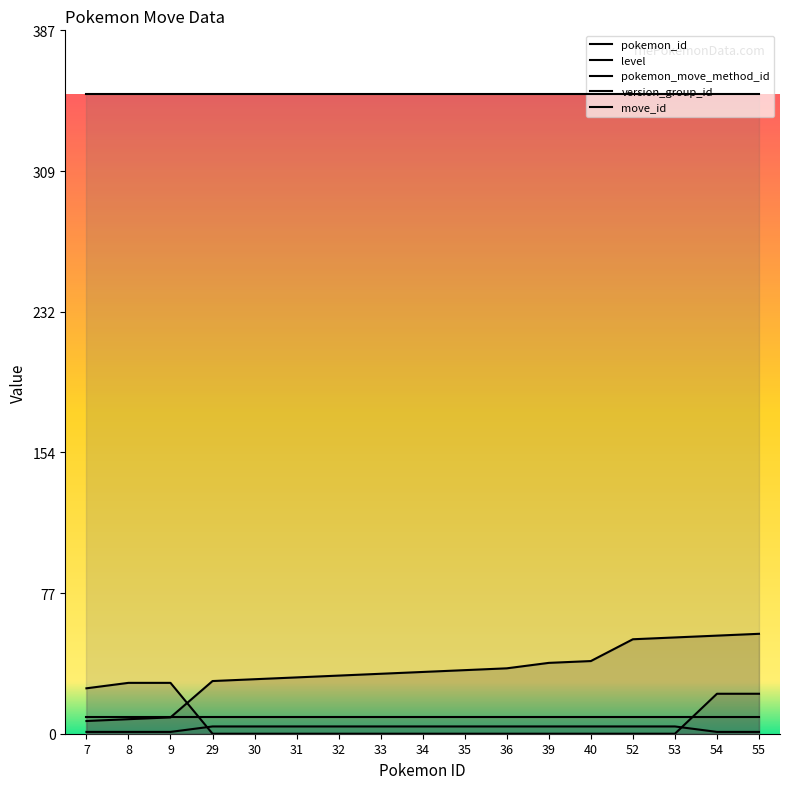

True or false: pokemon_id has more than 0 points higher than both neighbors.

False